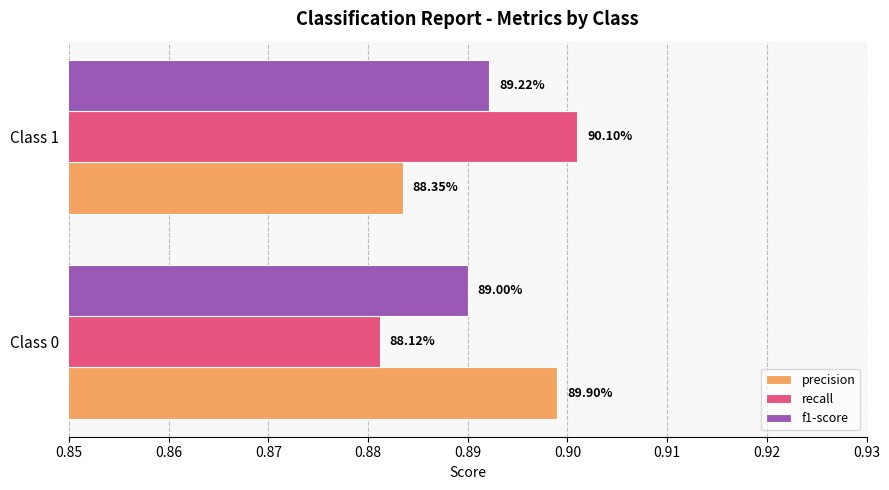

At how many categories does at least one series exceed 0?

2